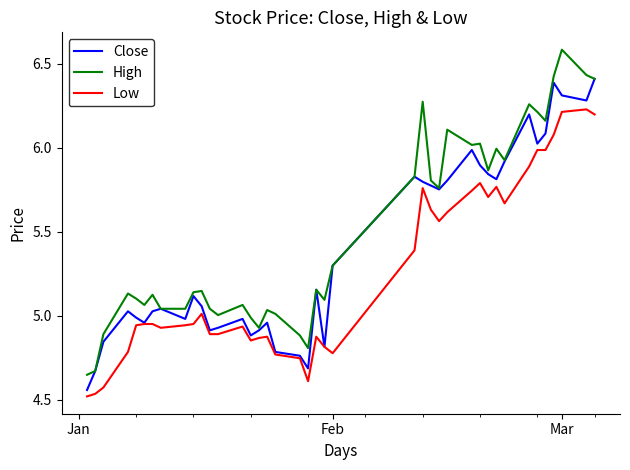

True or false: High and Low cross at least once.

False